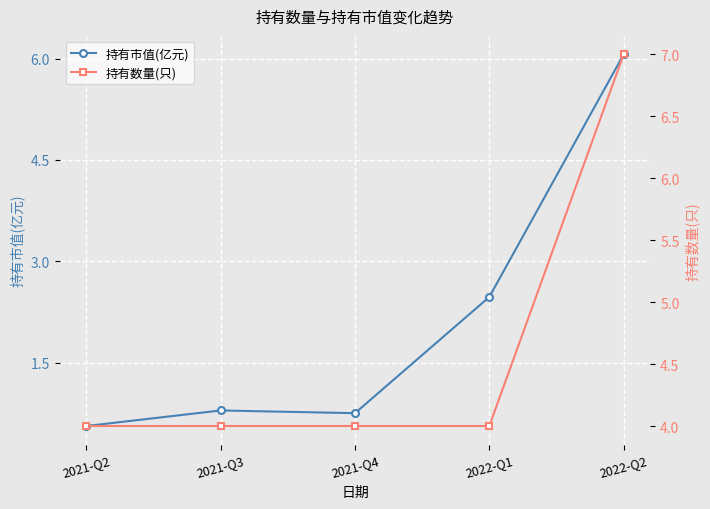

The 持有数量(只) series shows 1.7 at 2021-Q4. True or false?

False